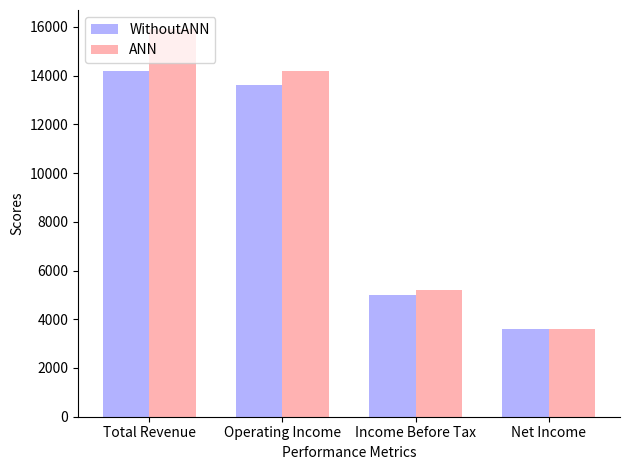

How many distinct data groups are displayed?

2